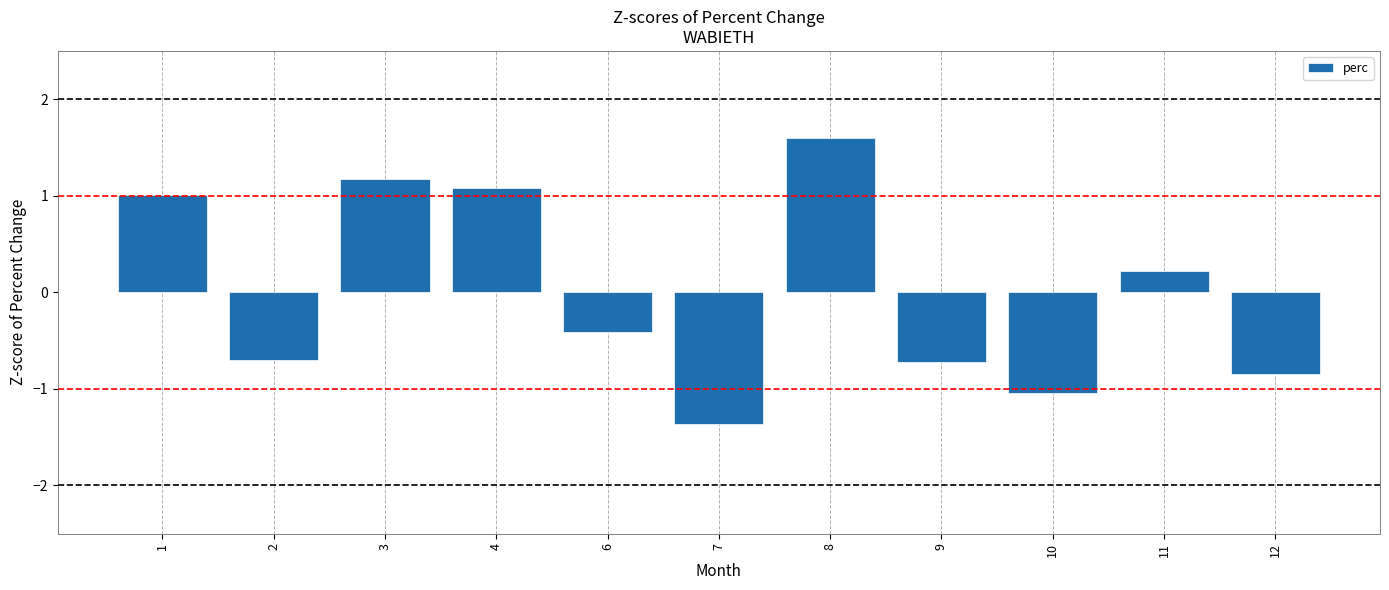

Is it true that the value at 2 is -0.7?

True